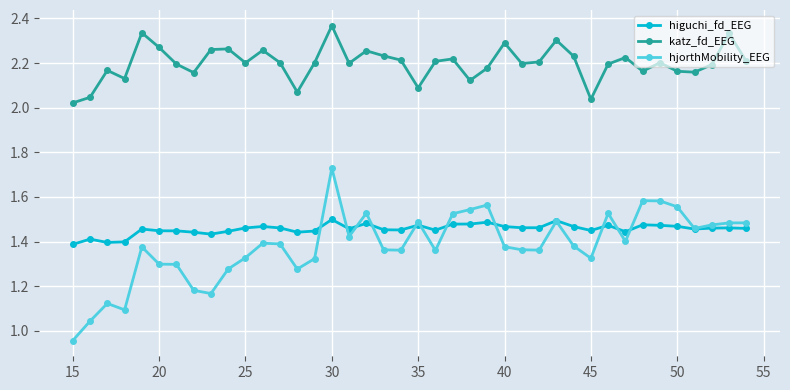

True or false: katz_fd_EEG and hjorthMobility_EEG intersect in this chart.

False